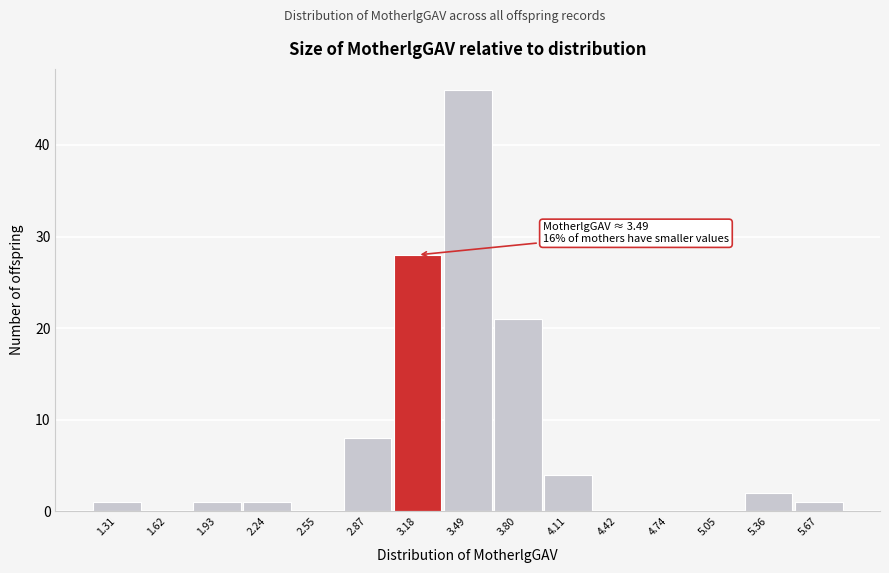

Reading right to left, list all the values displayed in this chart.

5.67=1	5.36=2	5.05=0	4.74=0	4.42=0	4.11=4	3.80=21	3.49=46	3.18=28	2.87=8	2.55=0	2.24=1	1.93=1	1.62=0	1.31=1